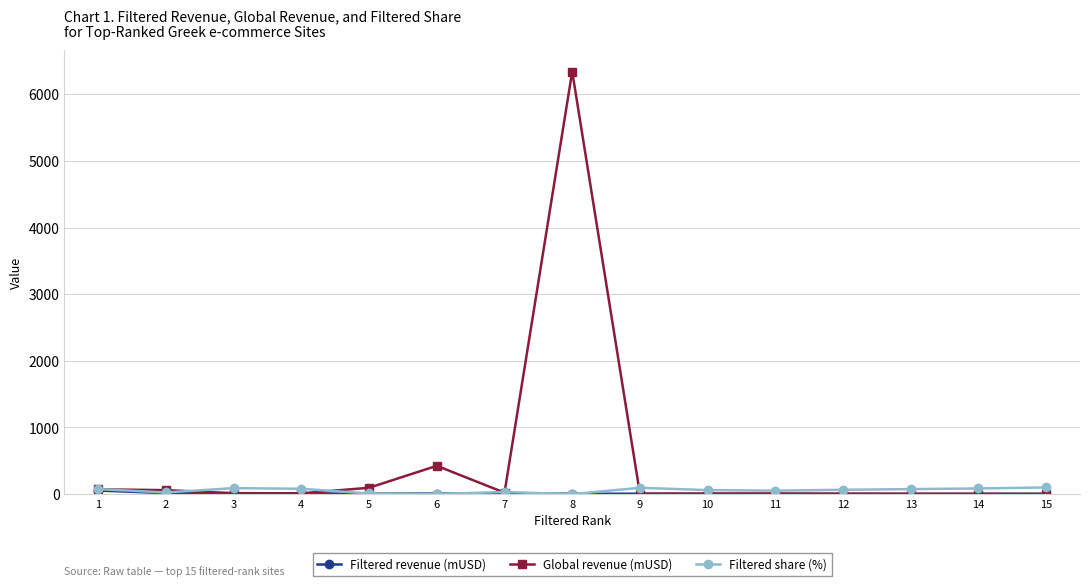

True or false: Filtered share (%) has more than 2 interior local peaks.

True